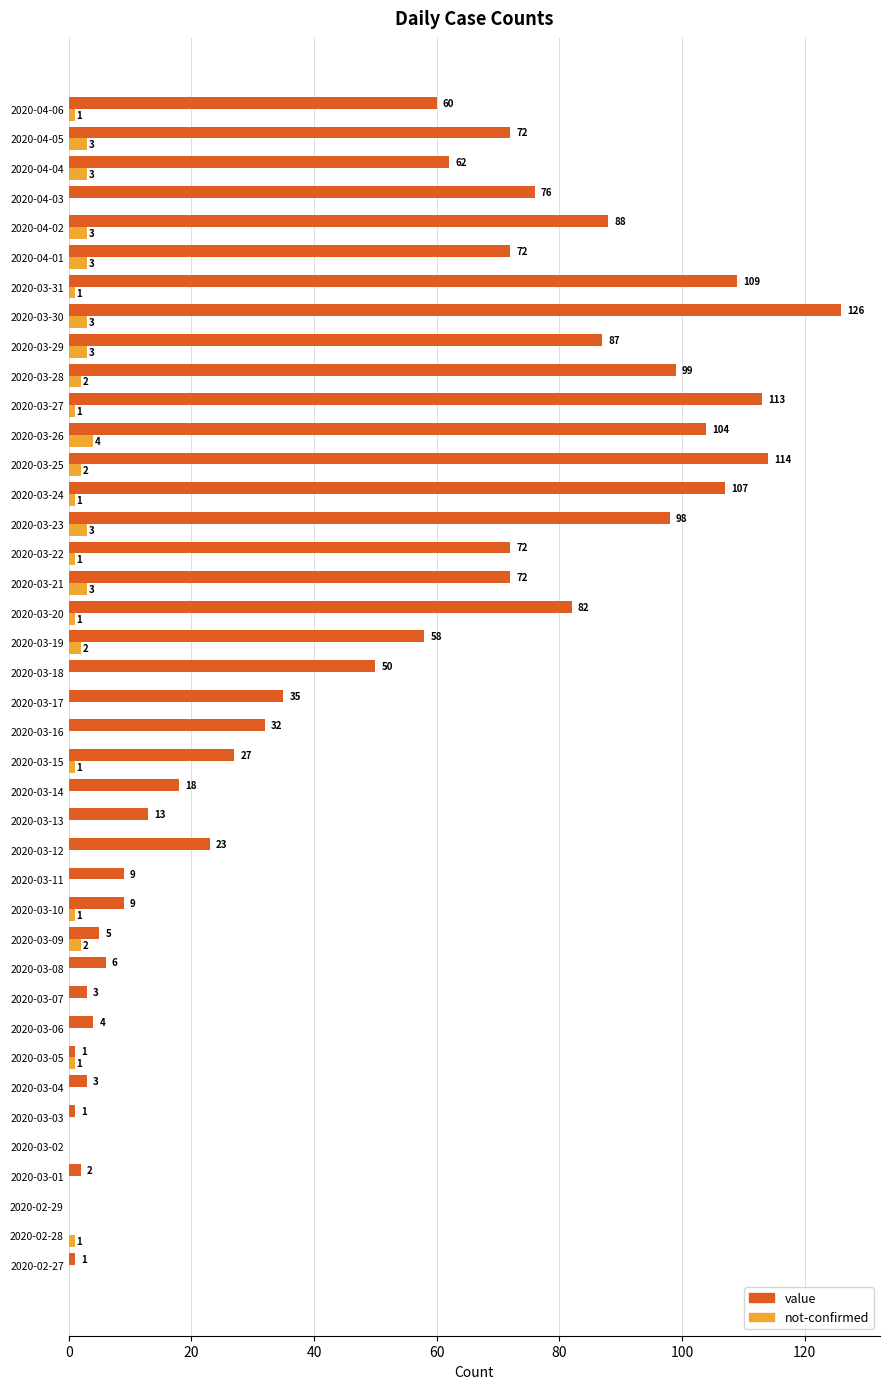

Which series changed the most between 2020-03-19 and 2020-04-03?

value